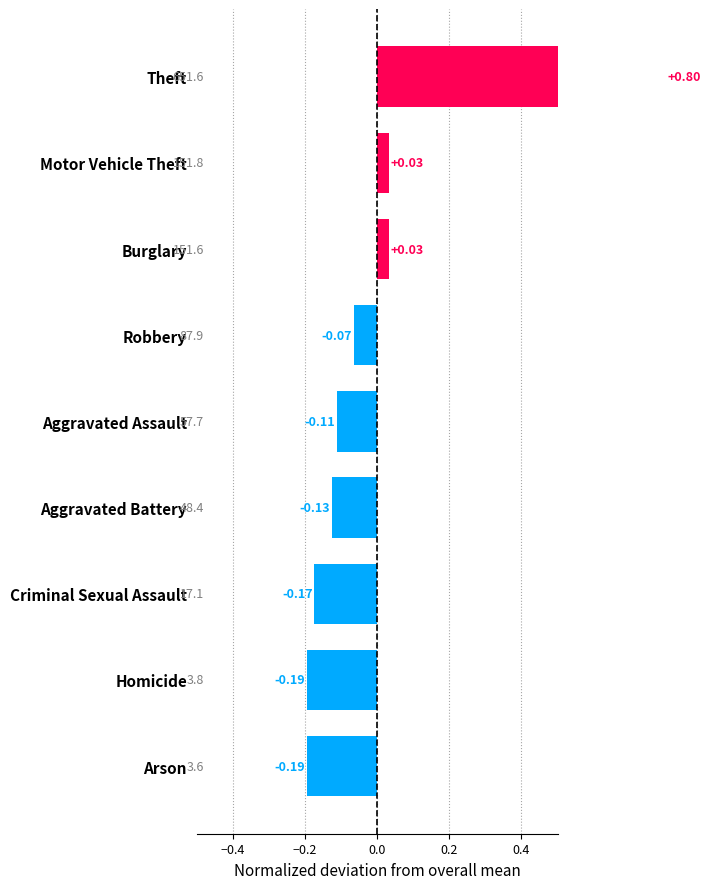

What is the smallest value displayed?

-0.2